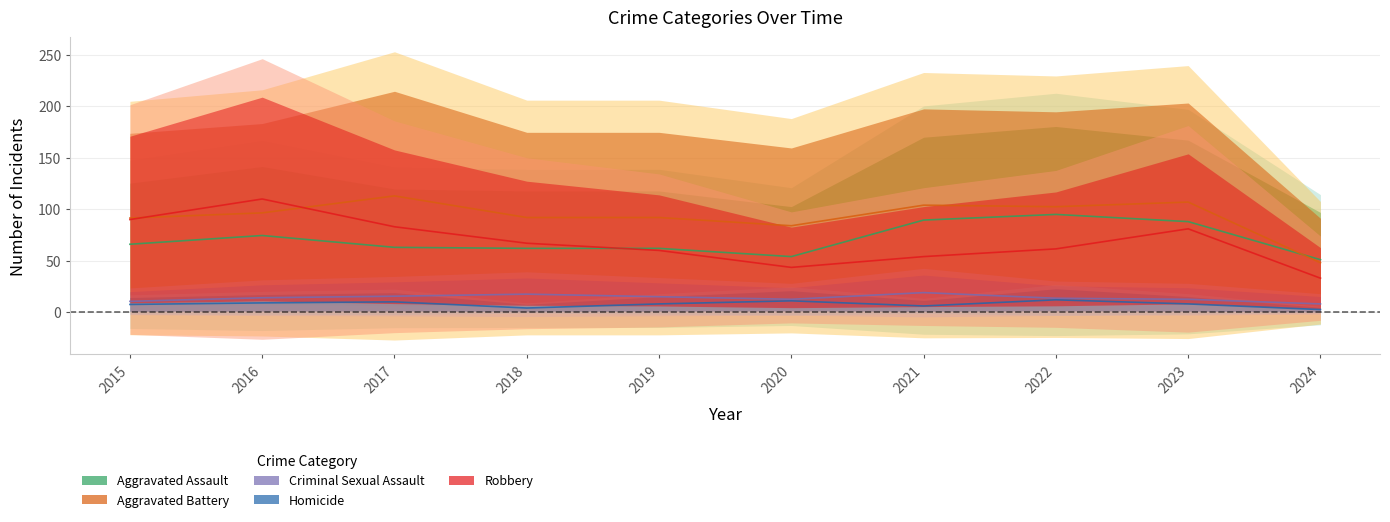

Reading left to right, extract all data points from this chart.

Aggravated Assault: 66.0	74.5	63.0	62.0	62.0	54.0	89.5	95.0	88.0	51.0
Aggravated Battery: 91.5	96.5	113.0	92.0	92.0	84.0	104.0	102.5	107.0	48.0
Criminal Sexual Assault: 10.5	14.0	15.5	17.5	15.0	12.5	19.0	13.5	12.5	8.0
Homicide: 7.5	9.0	10.0	4.0	8.0	11.0	6.0	12.0	8.0	2.5
Robbery: 90.0	110.0	83.0	67.0	60.0	43.5	54.0	61.5	81.0	33.0